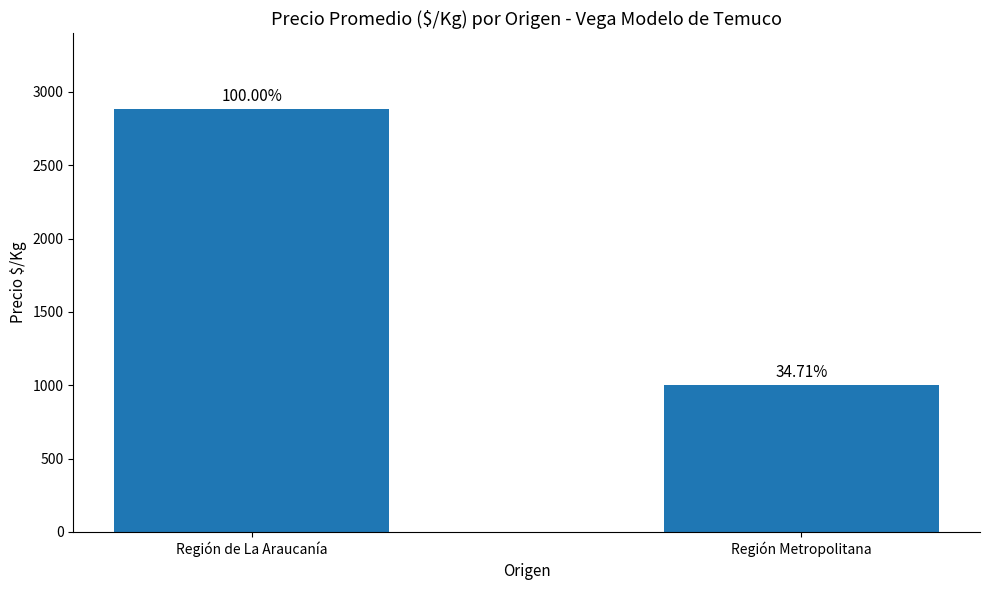

Reading right to left, list all the values displayed in this chart.

1000	2881